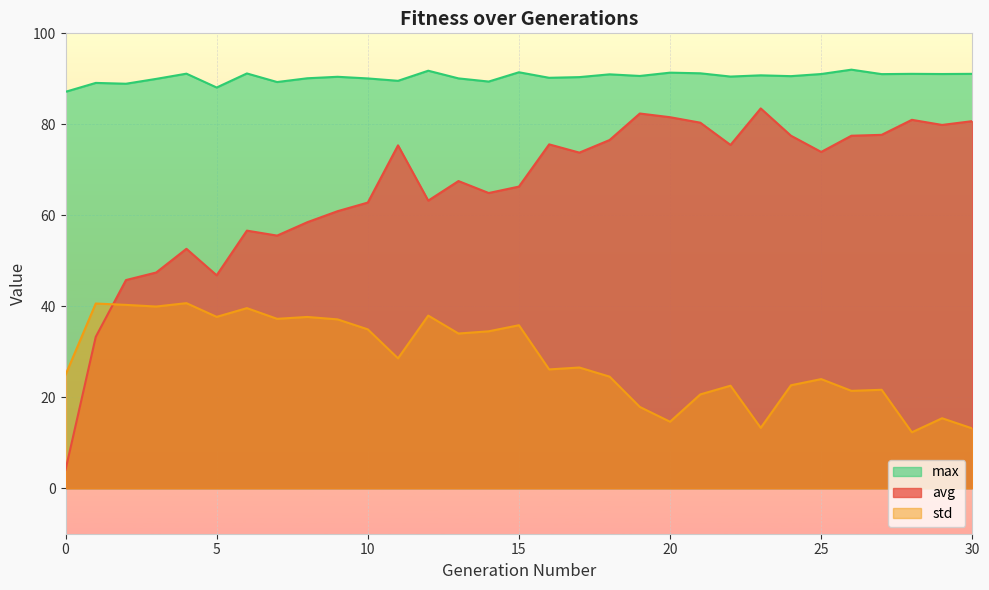

Which series changed the most between 7 and 20?

avg